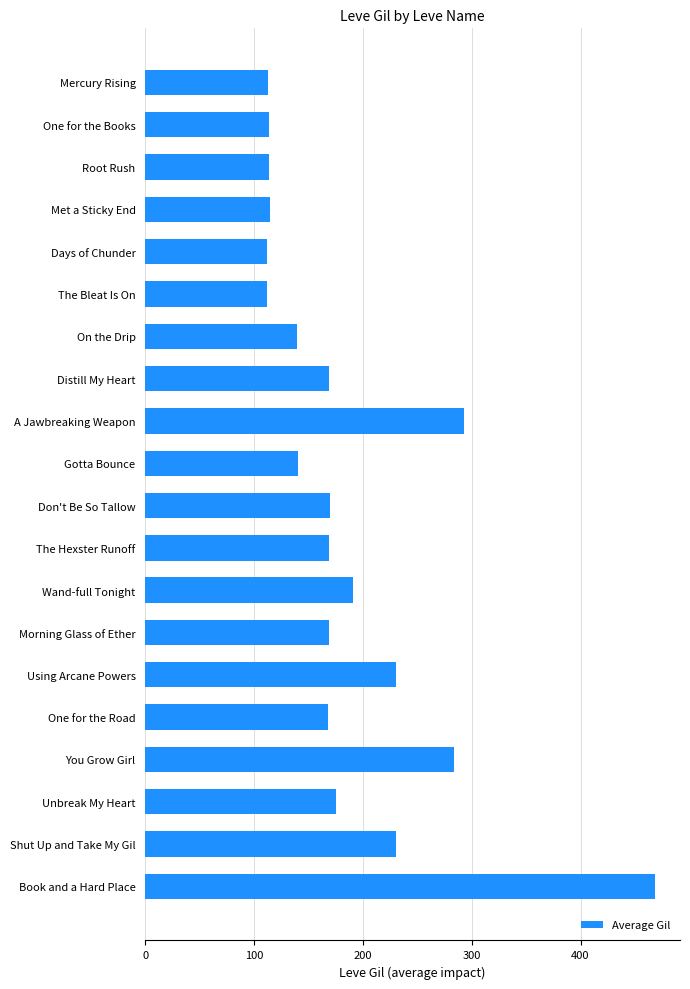

What is the greatest value displayed?

468